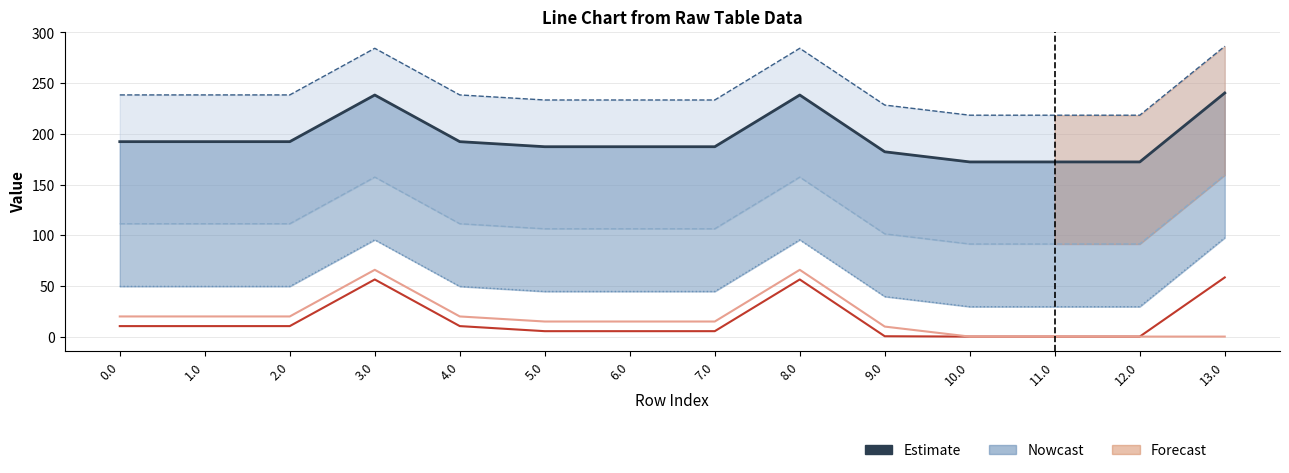

Reading left to right, extract all data points from this chart.

col_22: 192.3	192.3	192.3	238.3	192.3	187.3	187.3	187.3	238.3	182.3	172.3	172.3	172.3	240.3
col_21: 238.4	238.4	238.4	284.4	238.4	233.4	233.4	233.4	284.4	228.4	218.4	218.4	218.4	286.4
col_23: 111.3	111.3	111.3	157.3	111.3	106.3	106.3	106.3	157.3	101.3	91.3	91.3	91.3	159.3
col_1: 49.5	49.5	49.5	95.5	49.5	44.5	44.5	44.5	95.5	39.5	29.5	29.5	29.5	97.5
col_2: 10.3	10.3	10.3	56.3	10.3	5.3	5.3	5.3	56.3	0.3	0.0	0.0	0.0	58.3
col_24: 19.9	19.9	19.9	65.9	19.9	14.9	14.9	14.9	65.9	9.9	0.0	0.0	0.0	0.0